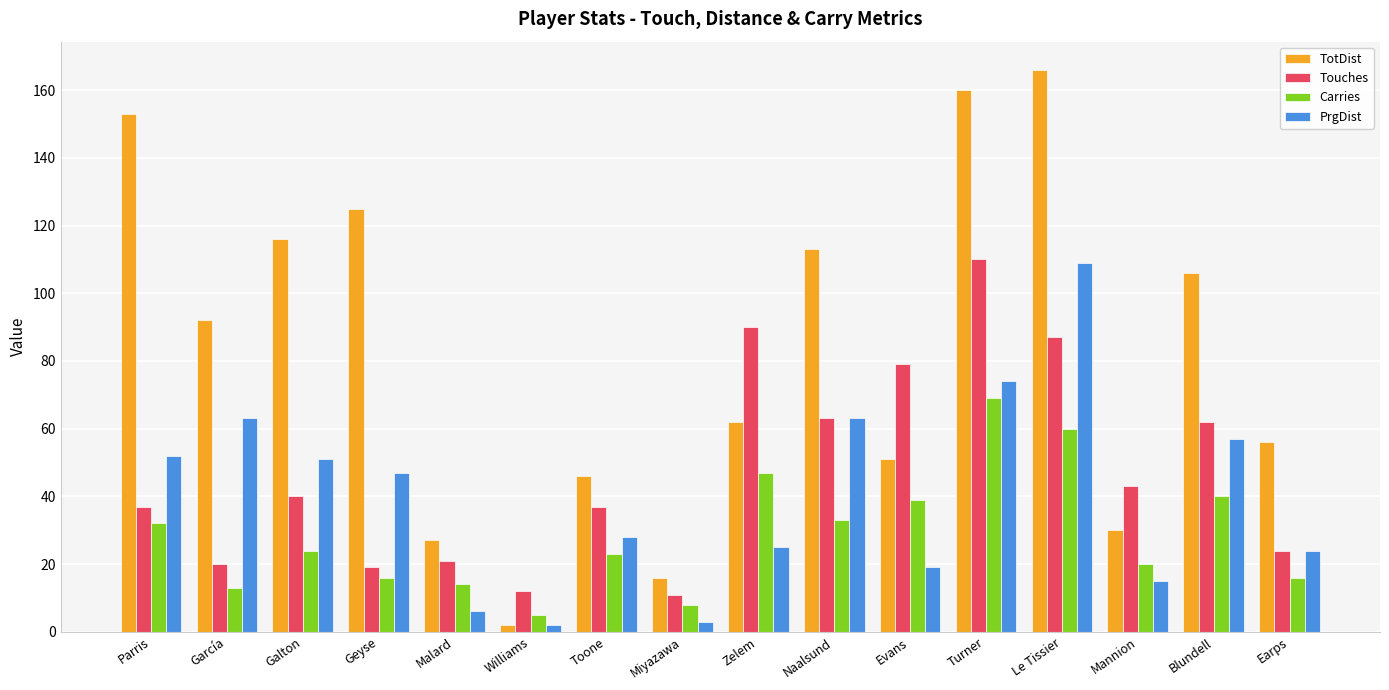

Which series has the widest spread of values?

TotDist